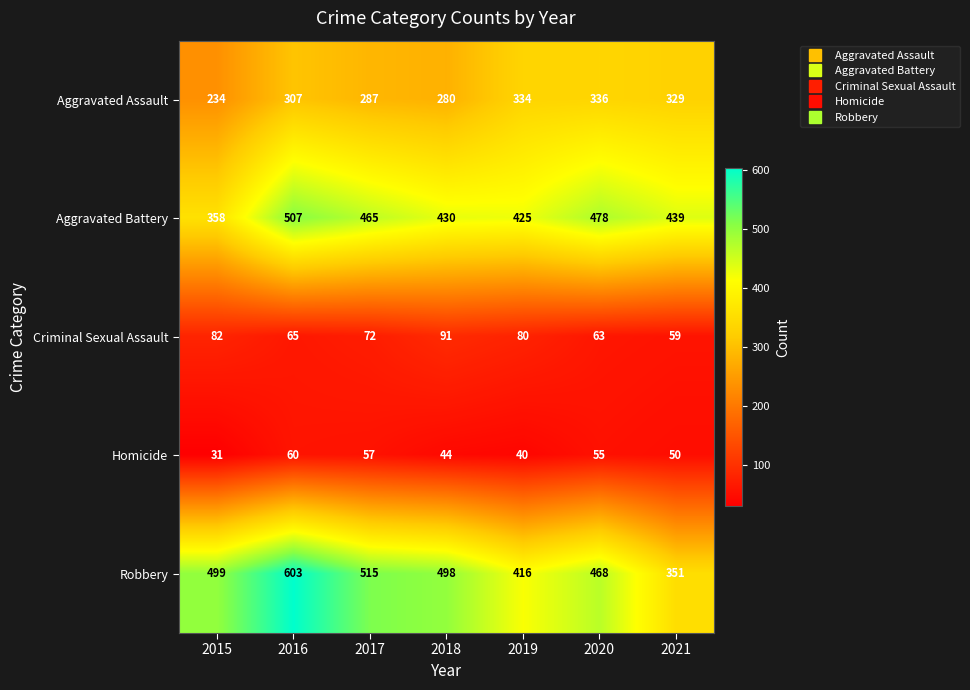

Where does the Criminal Sexual Assault series first go above 72?

2015